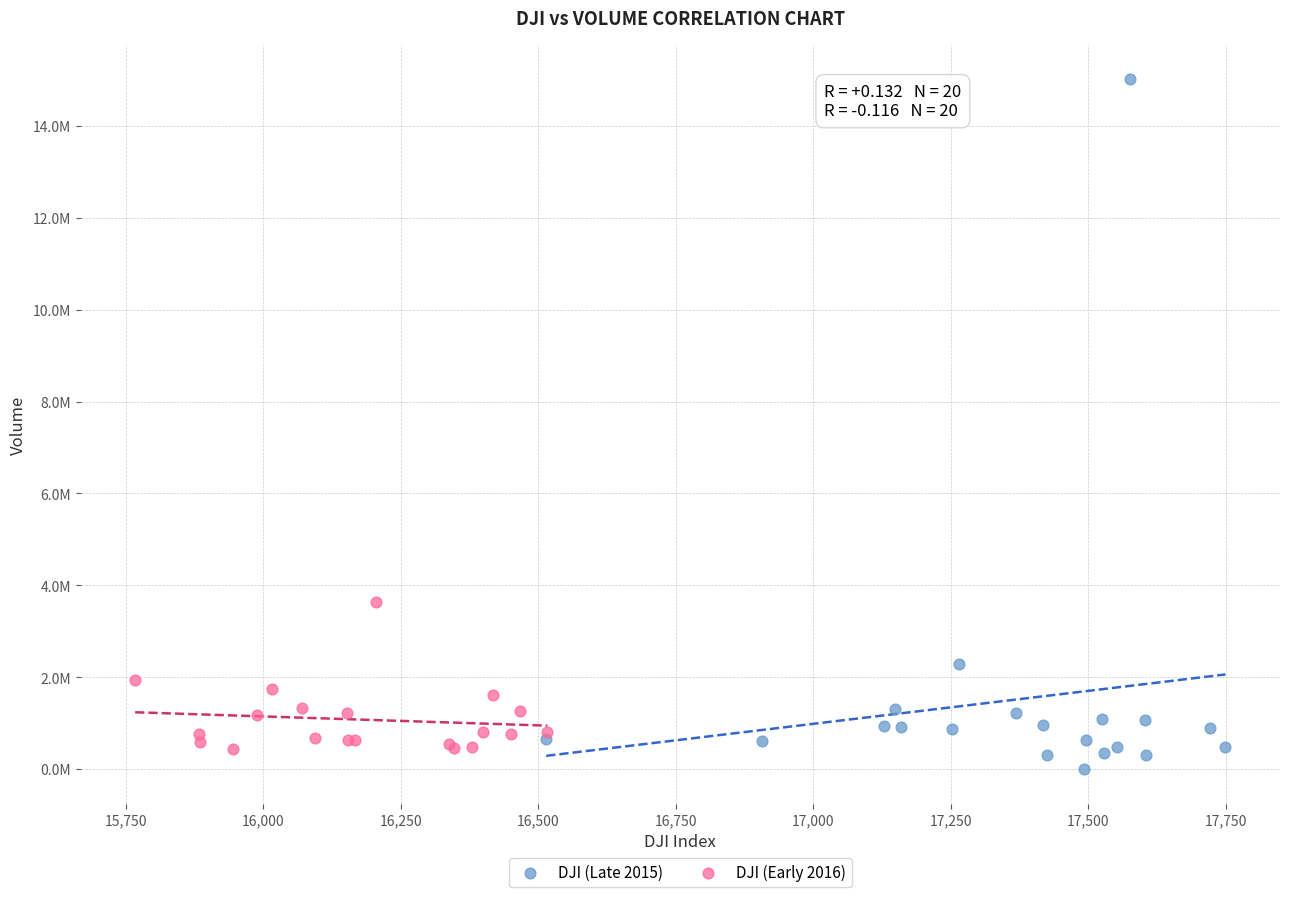

What are all the series names shown in the legend?

DJI (Late 2015), DJI (Early 2016)